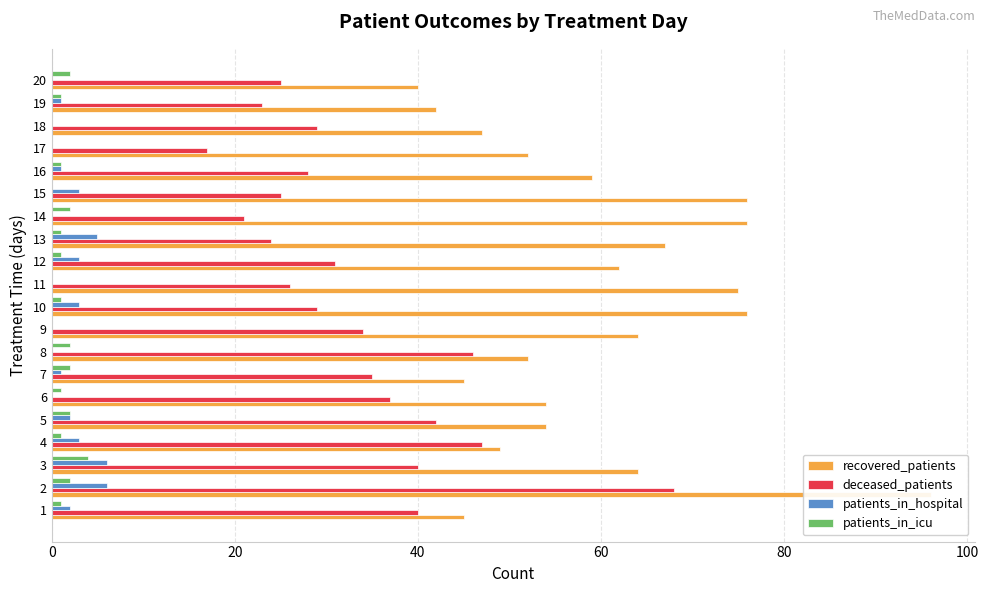

List the series in order of their peak value, lowest first.

patients_in_icu, patients_in_hospital, deceased_patients, recovered_patients